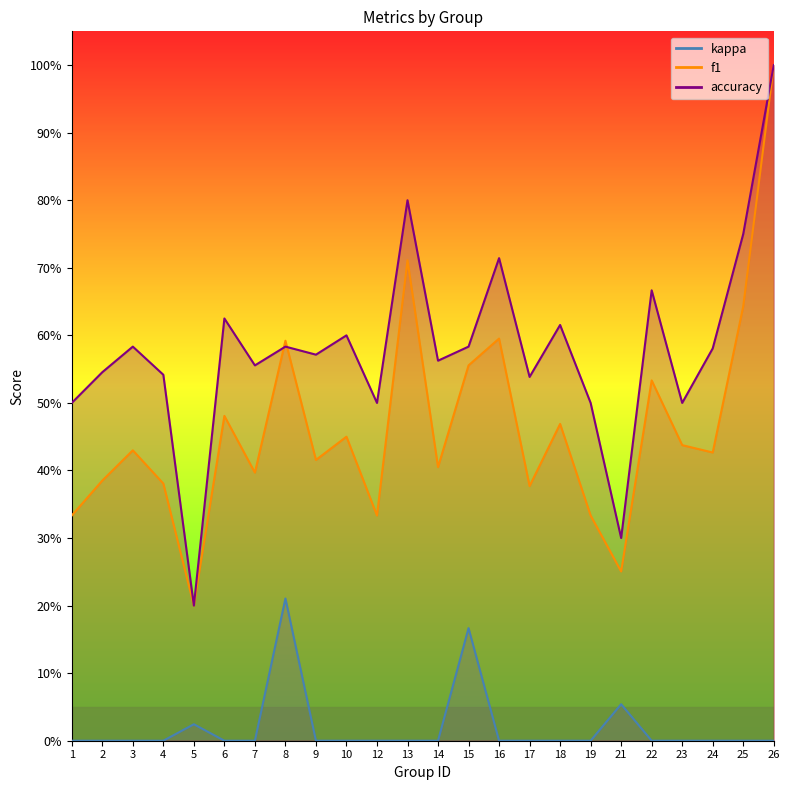

Which series has the widest spread of values?

f1